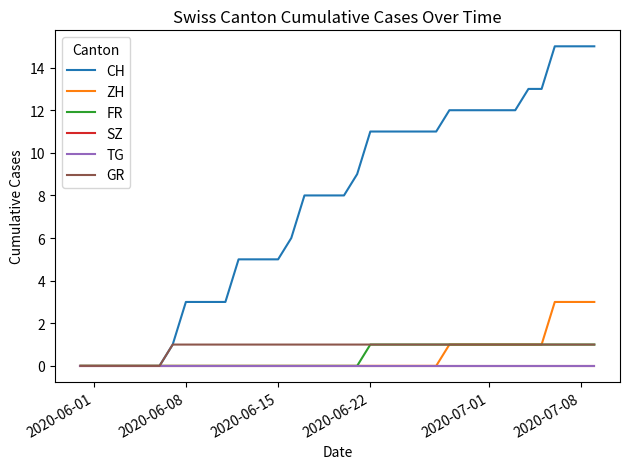

True or false: FR and TG cross at least once.

False